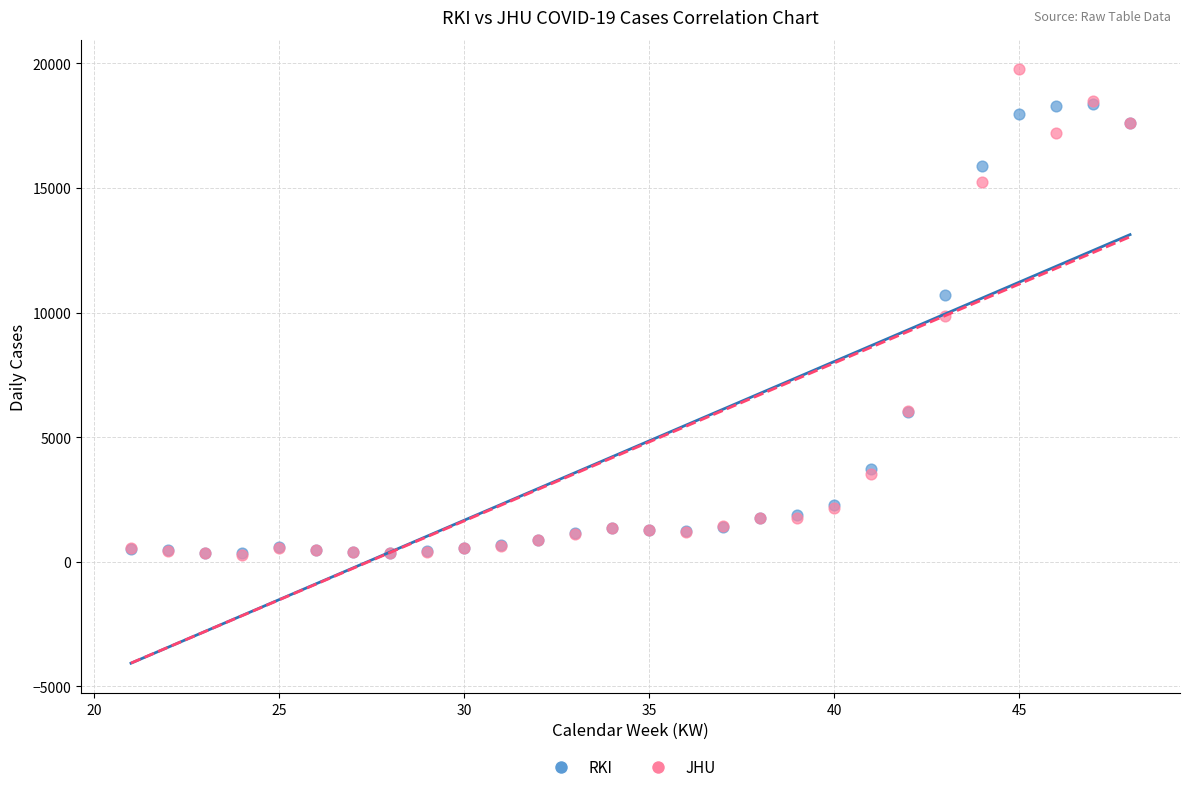

In the RKI series, what Y value is closest to 9344?

10690.7